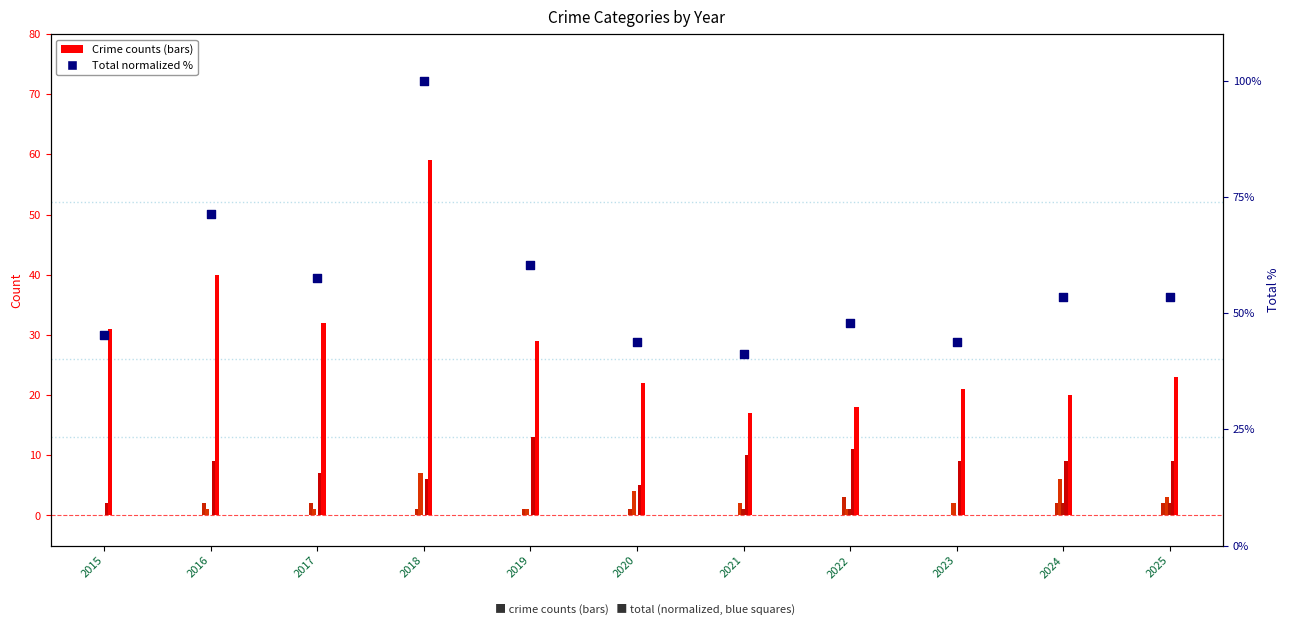

Between 2017 and 2025, which is larger?

2017